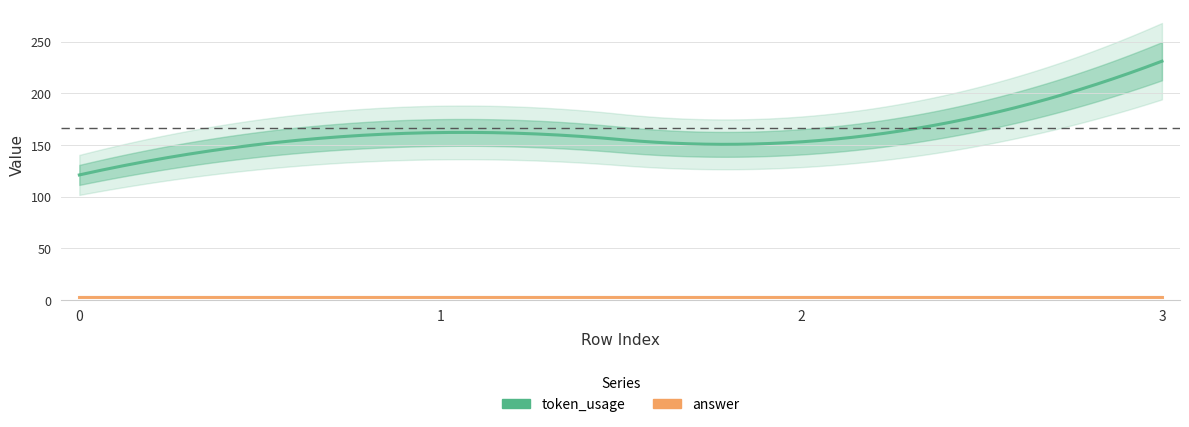

True or false: answer and token_usage intersect in this chart.

False